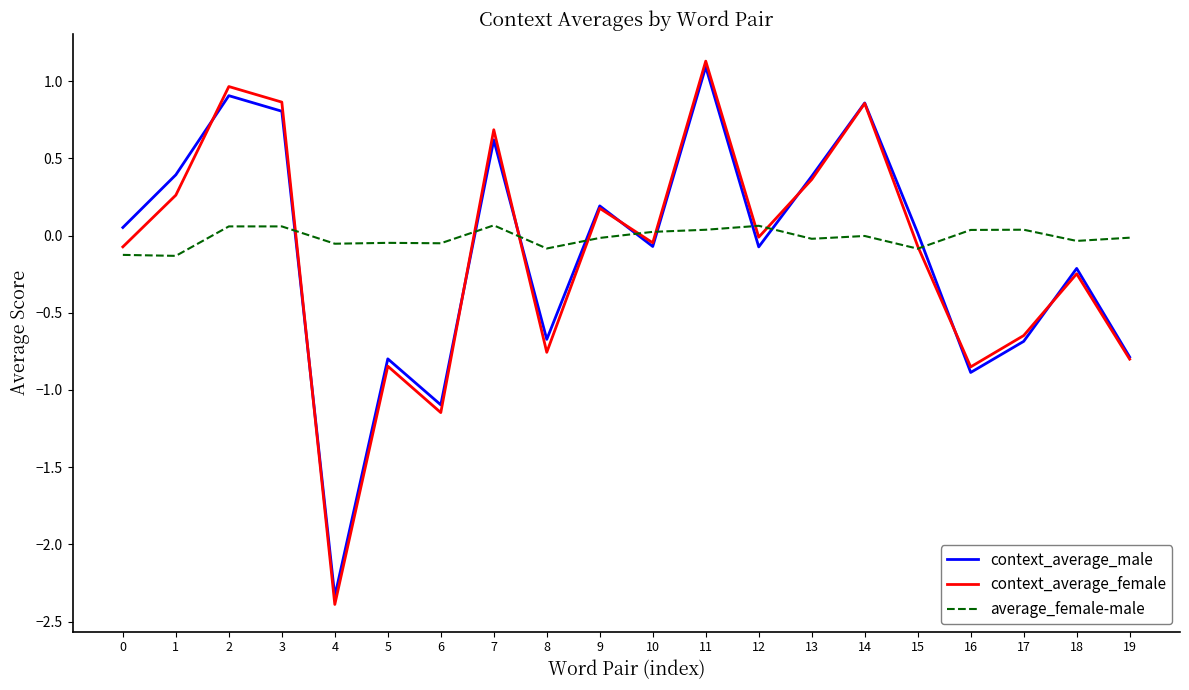

Which series has the largest range (max minus min)?

context_average_female